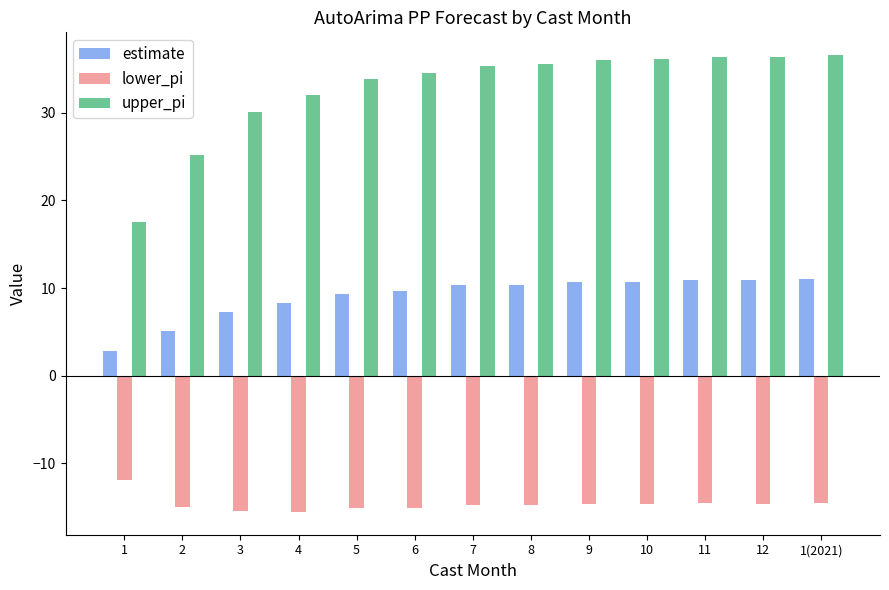

Rank the series by their maximum value, from highest to lowest.

upper_pi, estimate, lower_pi